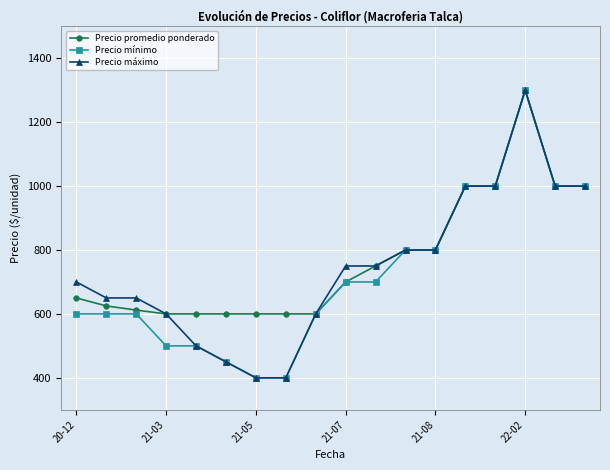

What is the sum of all Precio mínimo values?

12950